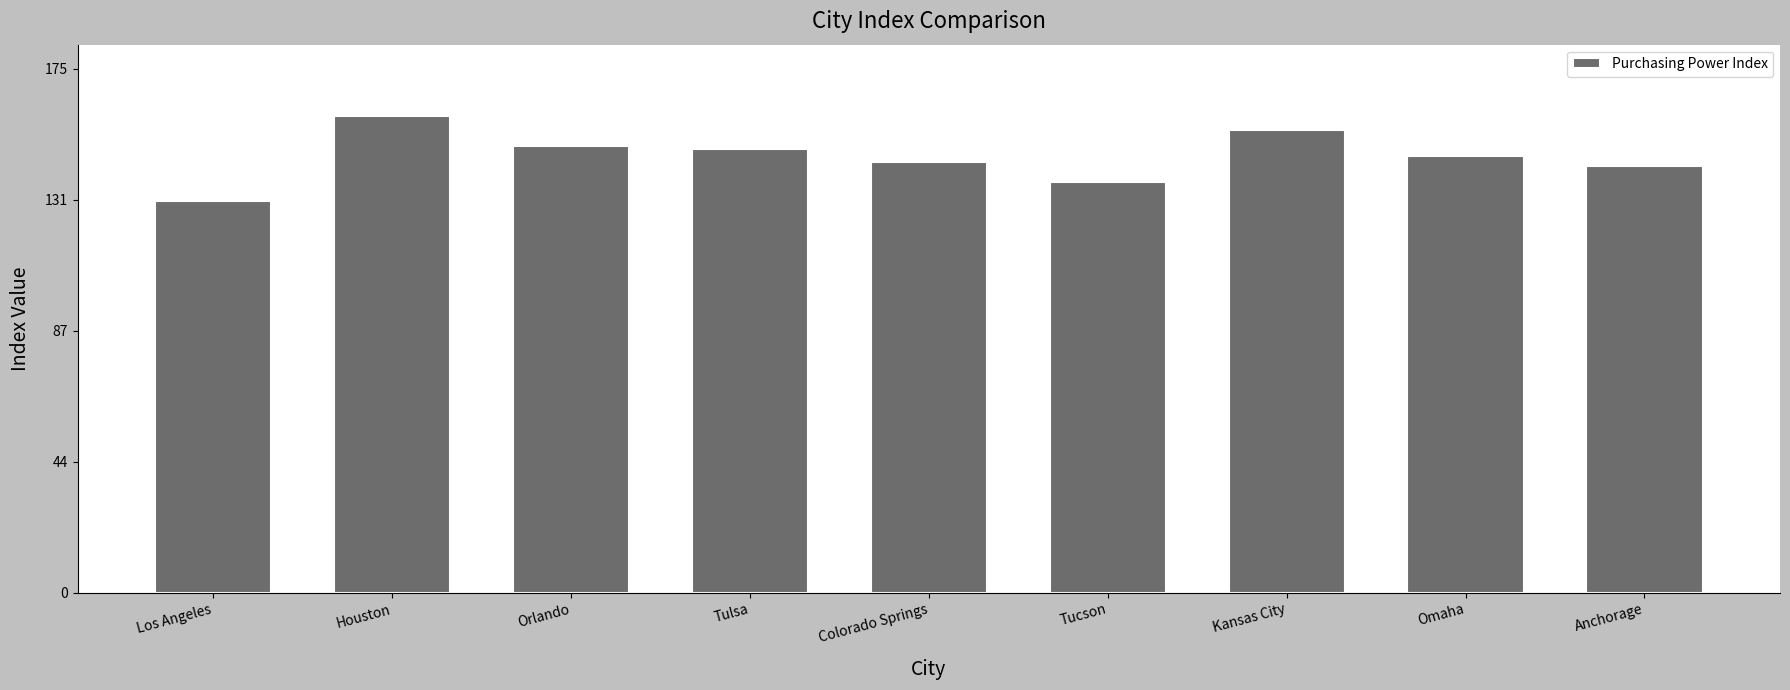

What is the difference between the values at Orlando and Los Angeles?

18.4